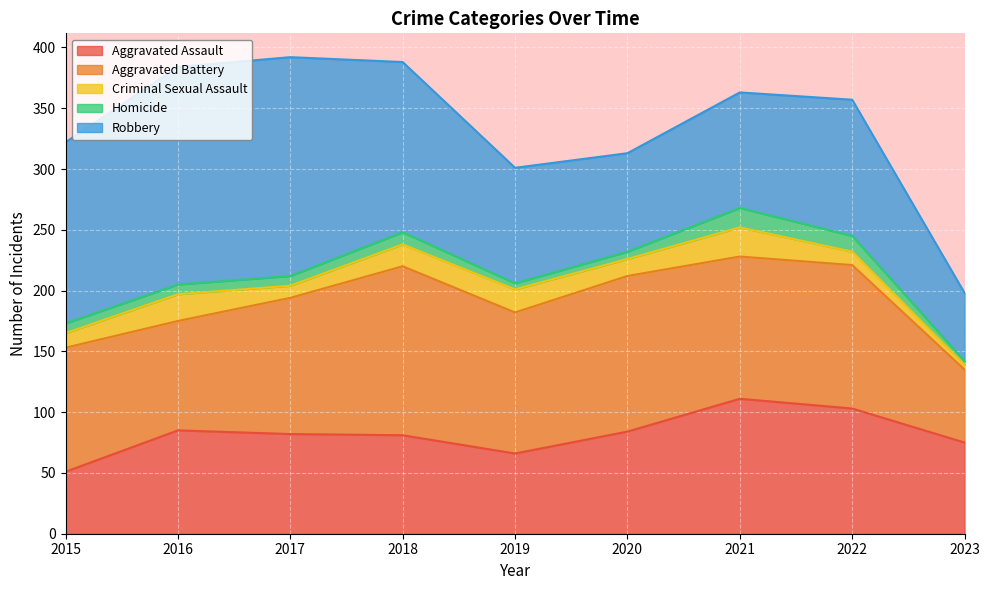

Between 2018 and 2019, which series saw the biggest shift?

Robbery